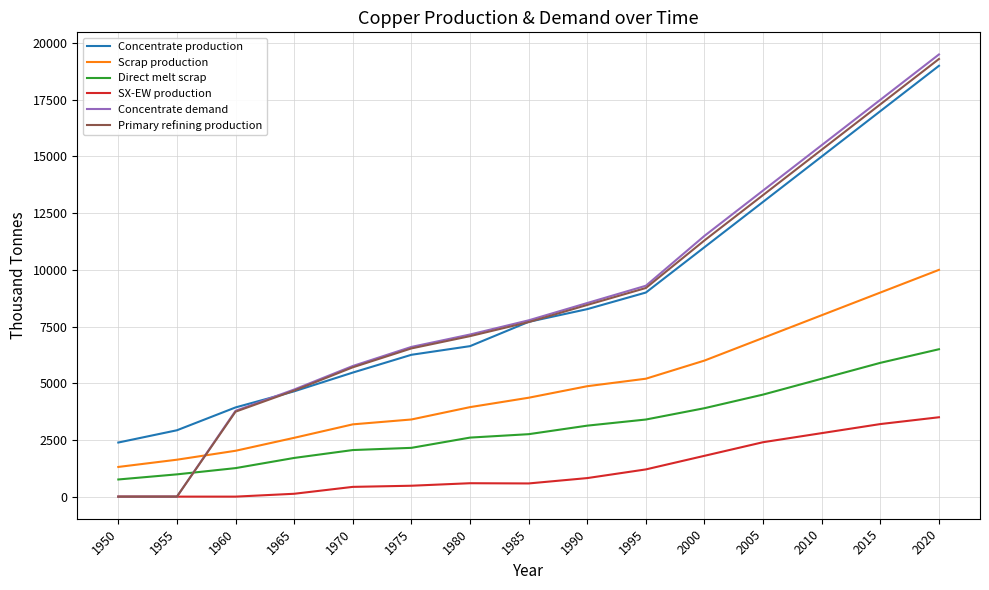

How many values in the Primary refining production series exceed 7697?

8